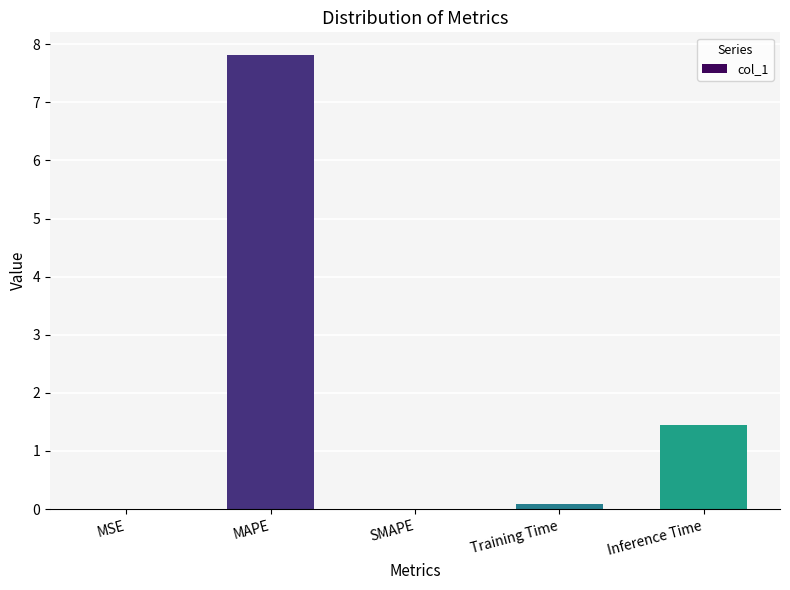

Is it true that the value at MAPE is 13.7?

False